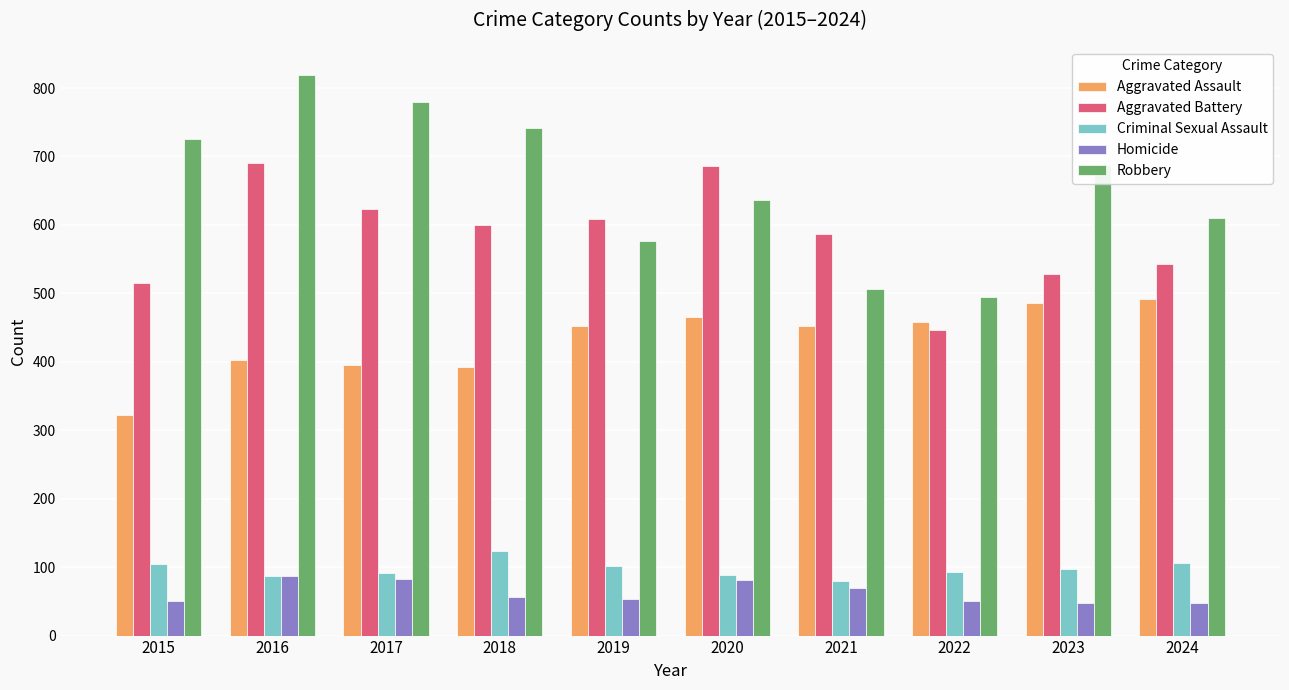

True or false: Aggravated Battery has a value of 515 at 2015.

True